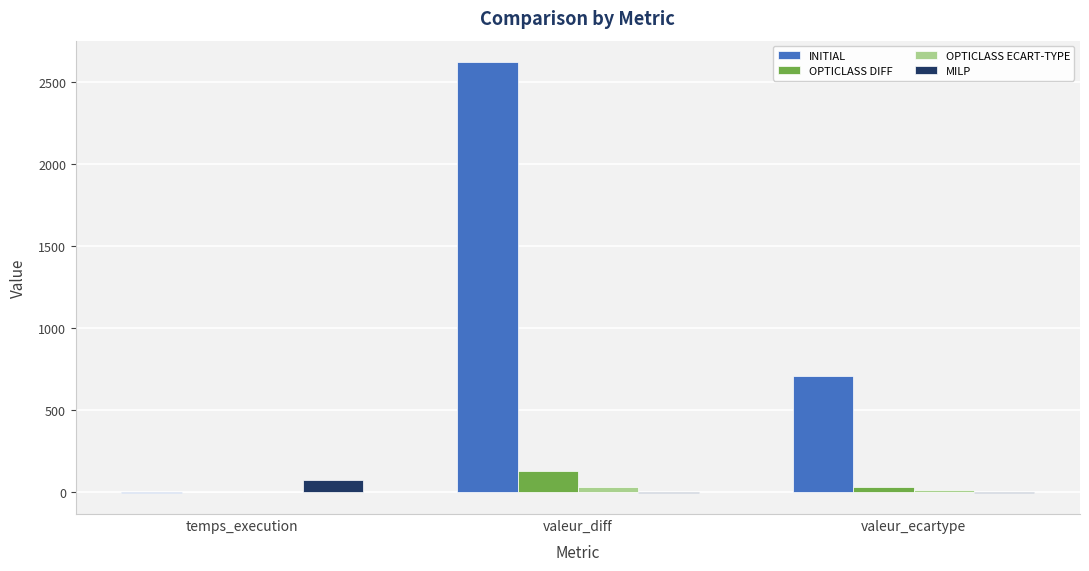

What is the sum of the MILP values at temps_execution and valeur_ecartype?

75.4